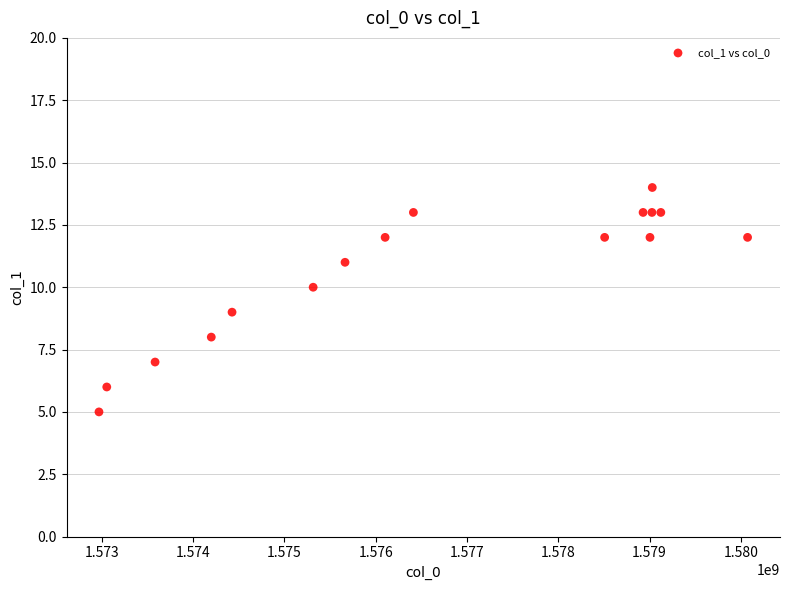

What is the range of Y values (max minus min)?

9